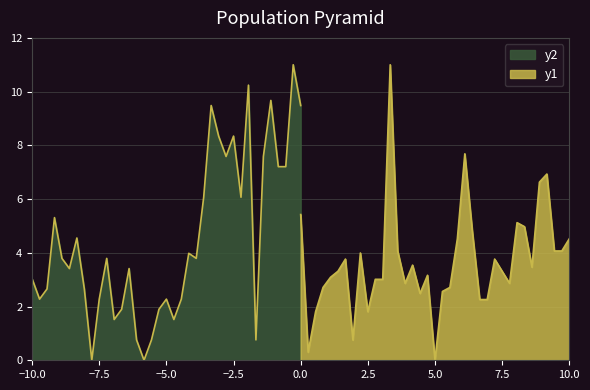

True or false: there are more than 2 points higher than both neighbors.

True